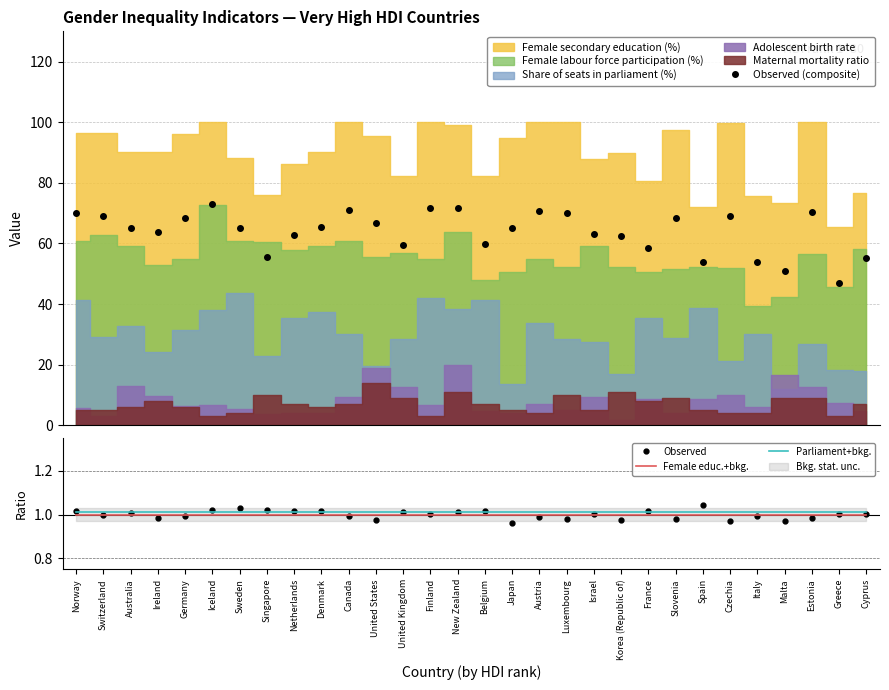

What is the difference between the highest and lowest values at Czechia?

68.2